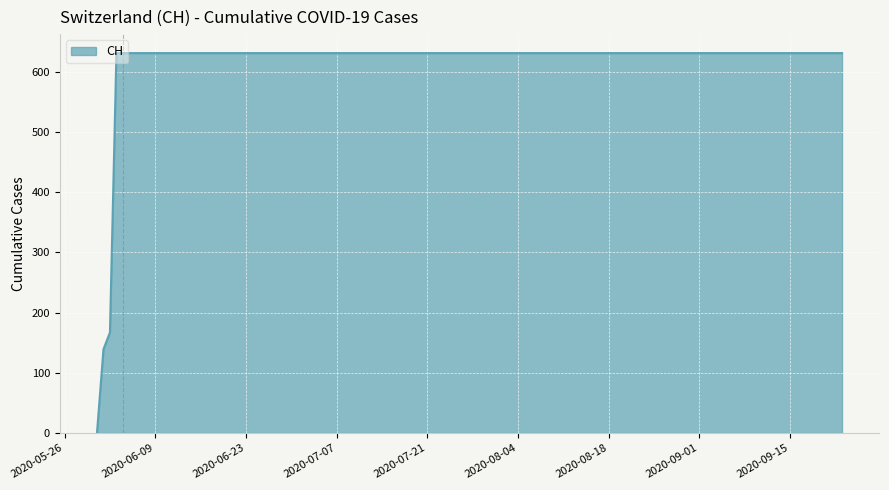

What is the difference between the maximum and second lowest values?

492